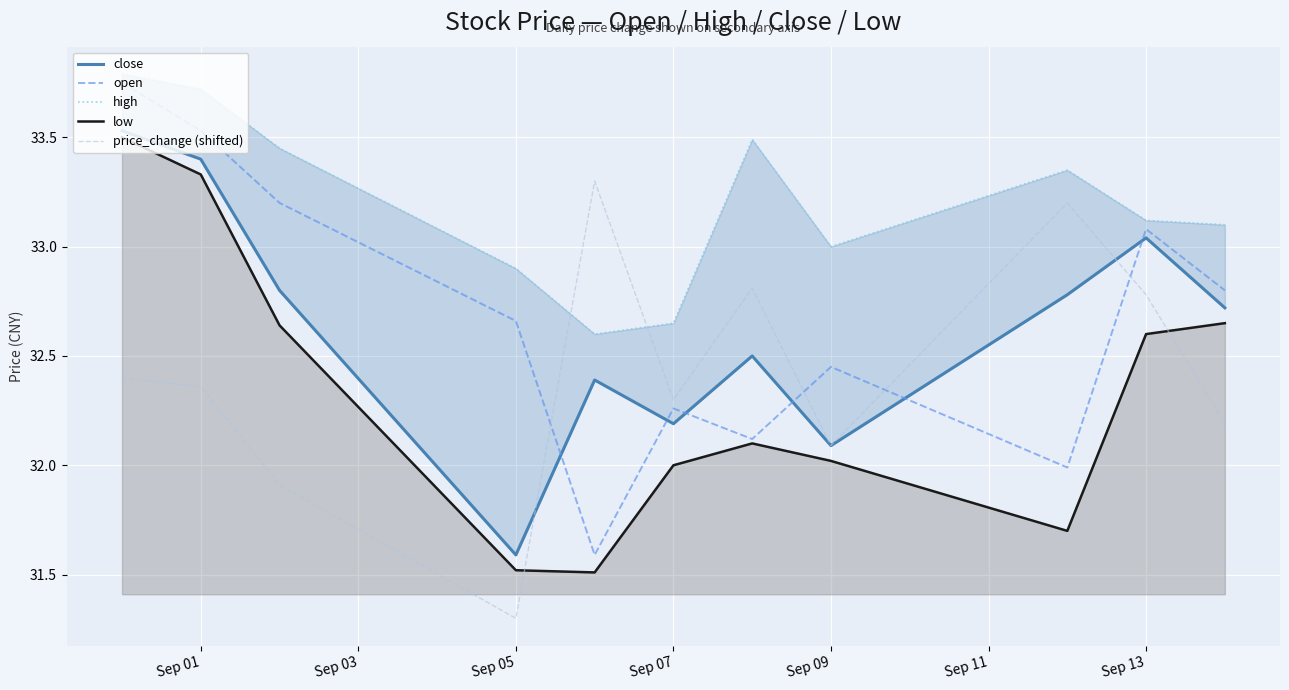

Is the value of low at Sep 09 greater than the value of price_change (shifted) at Sep 07?

No